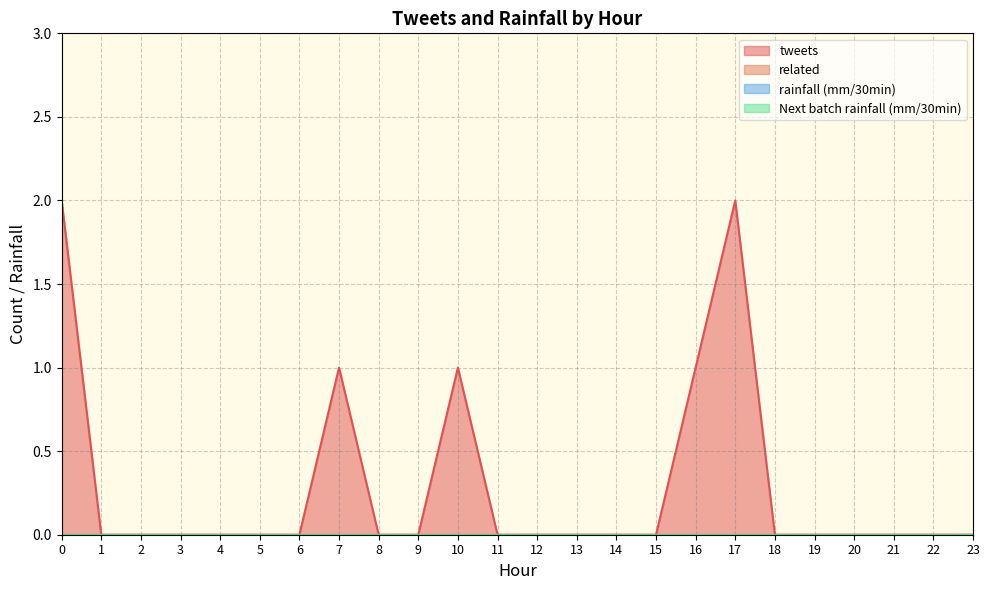

True or false: rainfall (mm/30min) and tweets cross at least once.

False